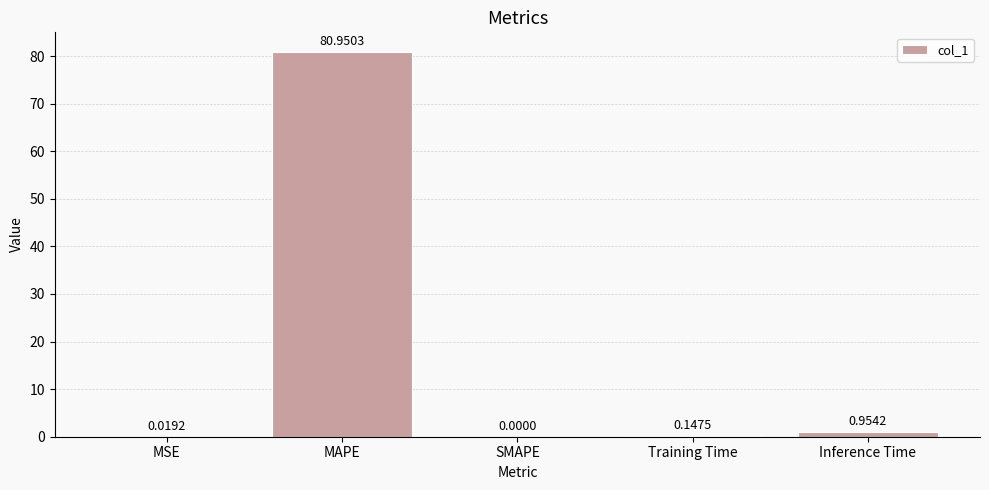

What is the sum of all values?

82.1